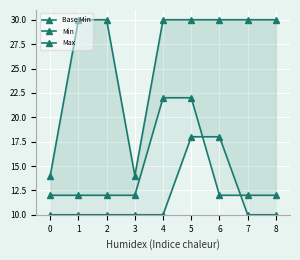

List the labels in order of Min value, largest first.

4, 5, 0, 1, 2, 3, 6, 7, 8